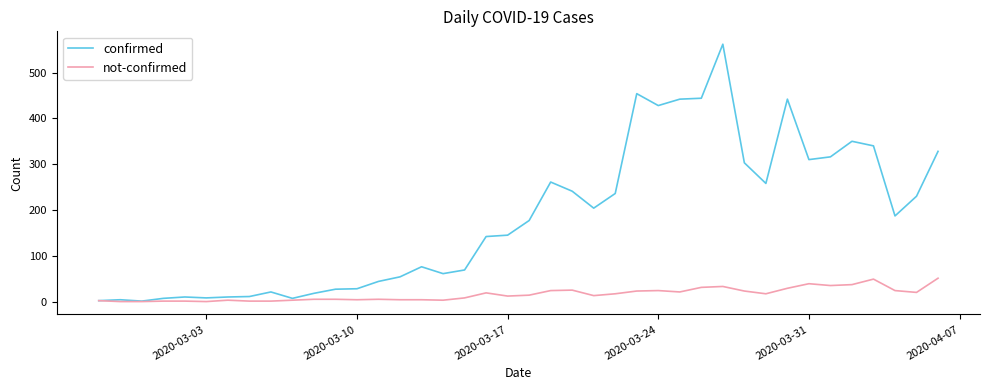

Which series has the largest range (max minus min)?

confirmed